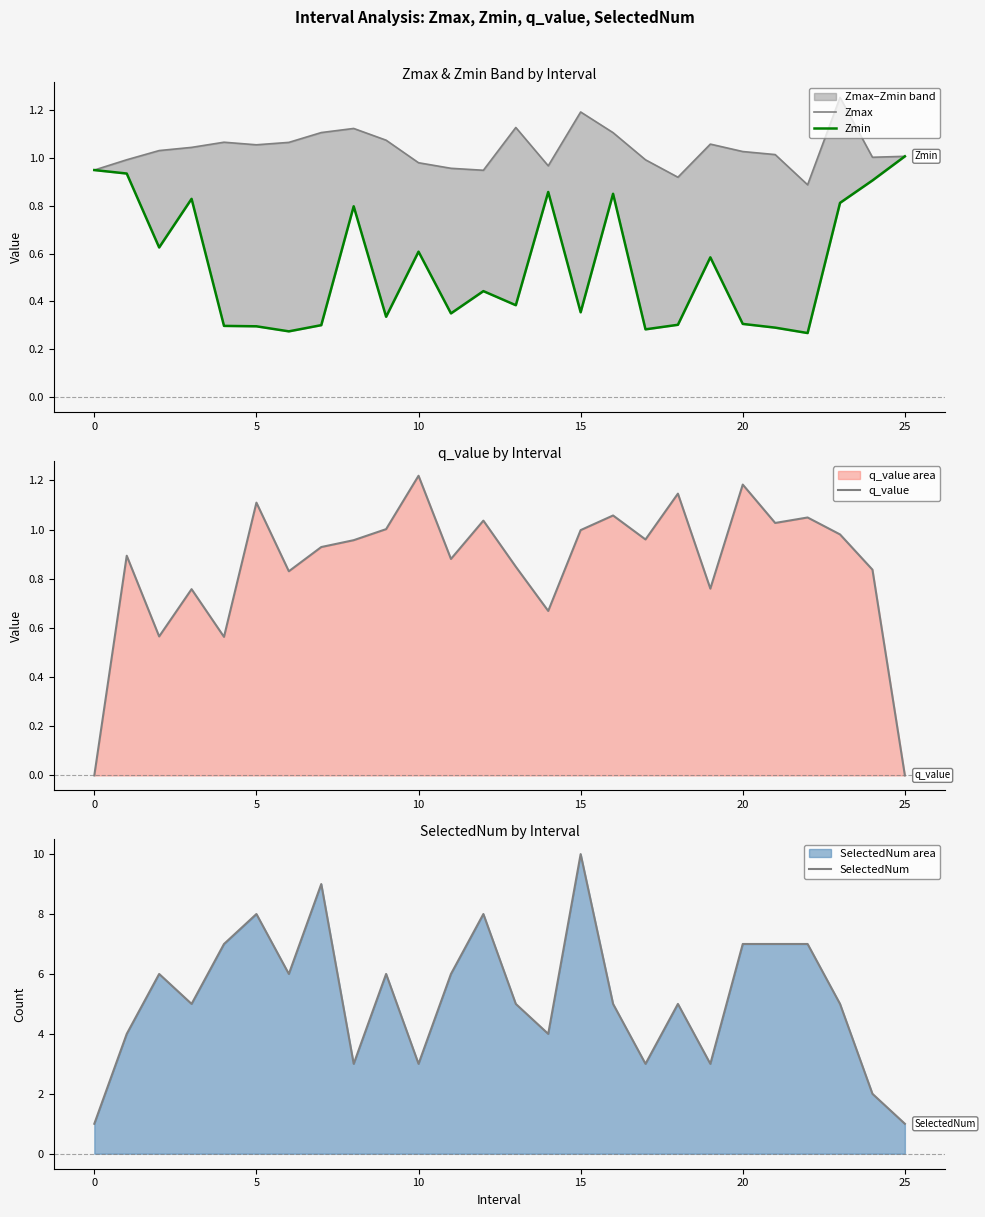

How many series are shown in this chart?

4